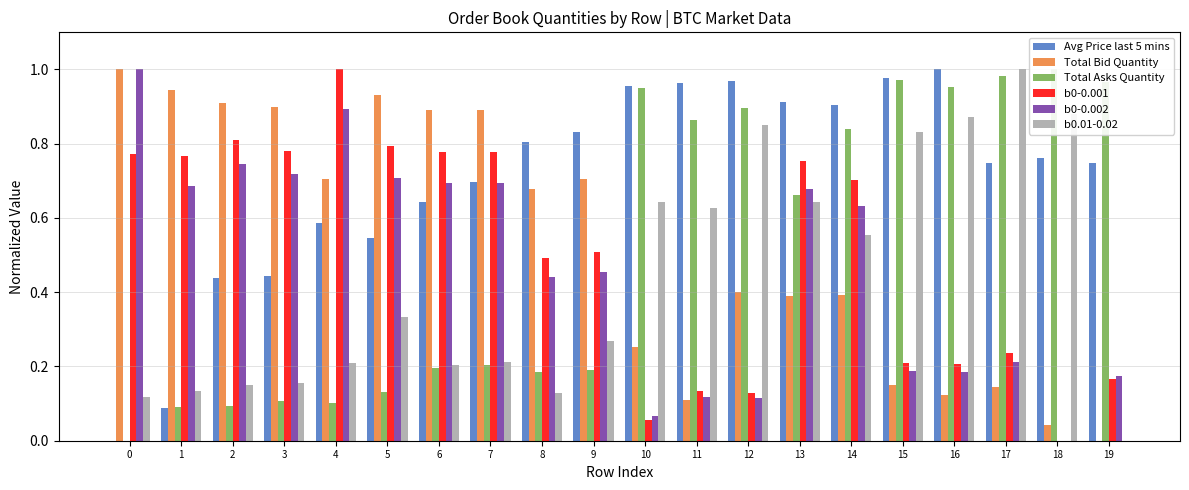

Which category has the lowest value in the b0-0.001 series?

18